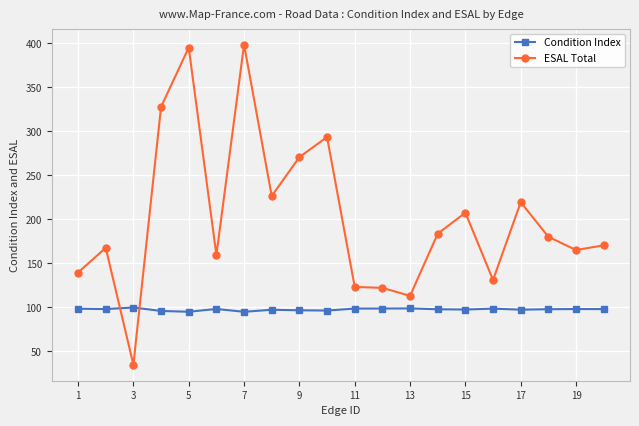

After their last crossing, which series has the higher values: ESAL Total or Condition Index?

ESAL Total